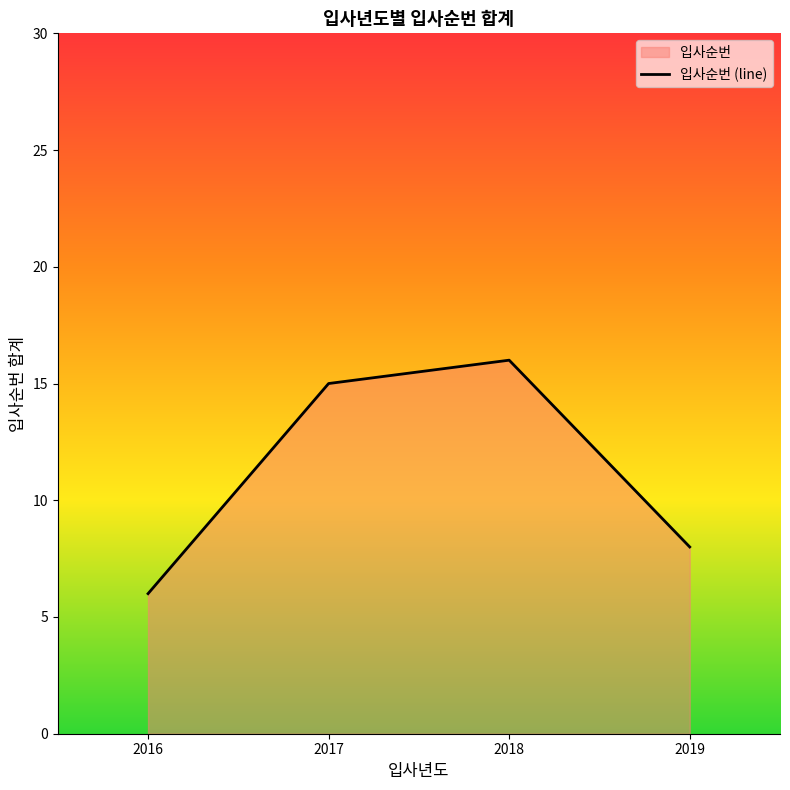

Reading left to right, extract all data points from this chart.

6	15	16	8